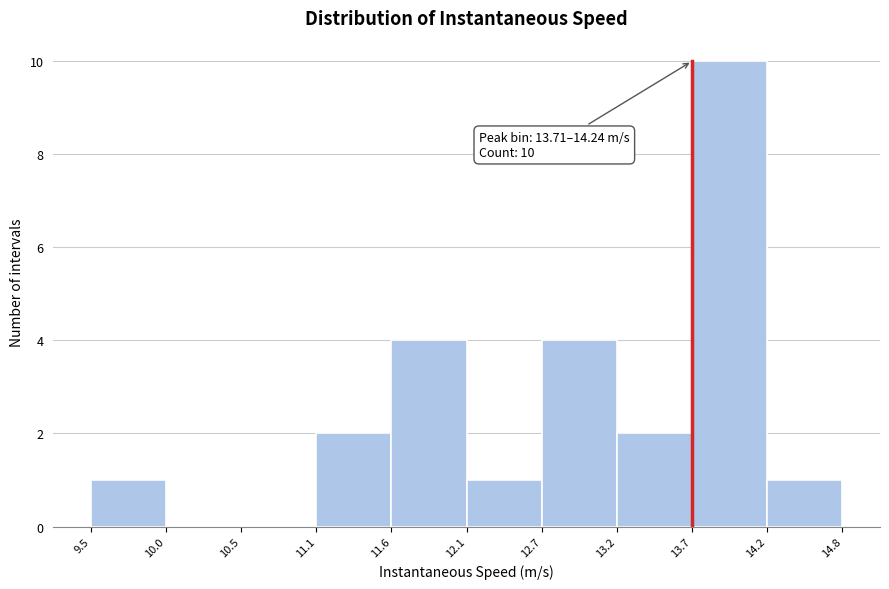

Which range on the x-axis has the tallest bar?

13.7 to 14.2